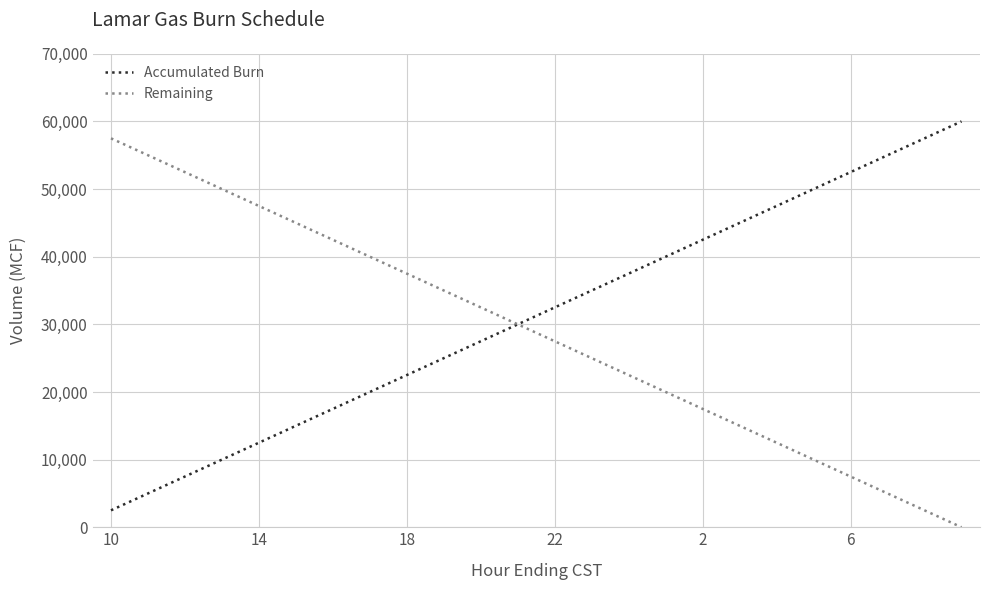

What is the maximum value for Remaining?

57500